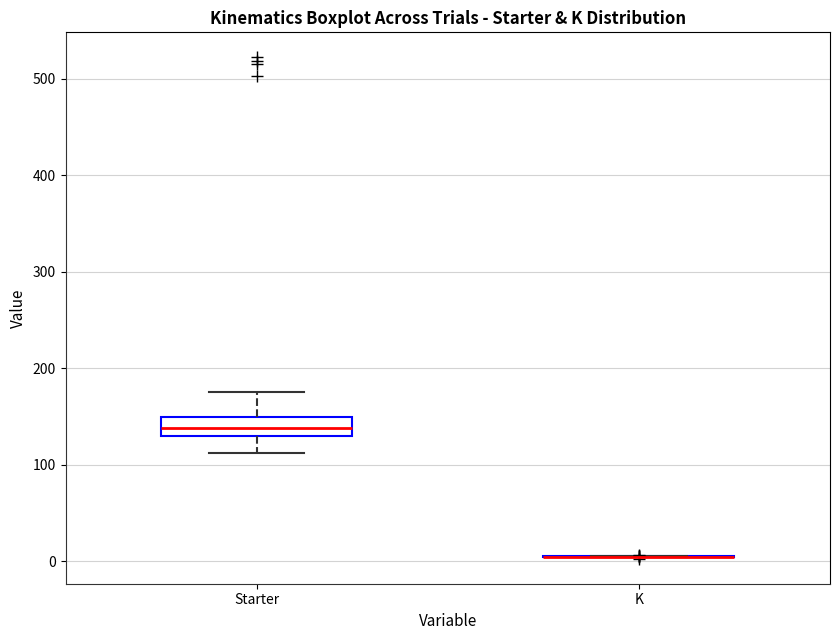

Reading left to right, transcribe this box plot: for each box, give where its median line is, the range the box spans, and where its two whiskers end, as read against the y-axis. The values are not printed on the chart, so give them approximately, as read against the axis.

Starter: median 140, box 130 to 150, whiskers 110 to 180
K: box collapsed to a line at 10, whiskers 0 to 10